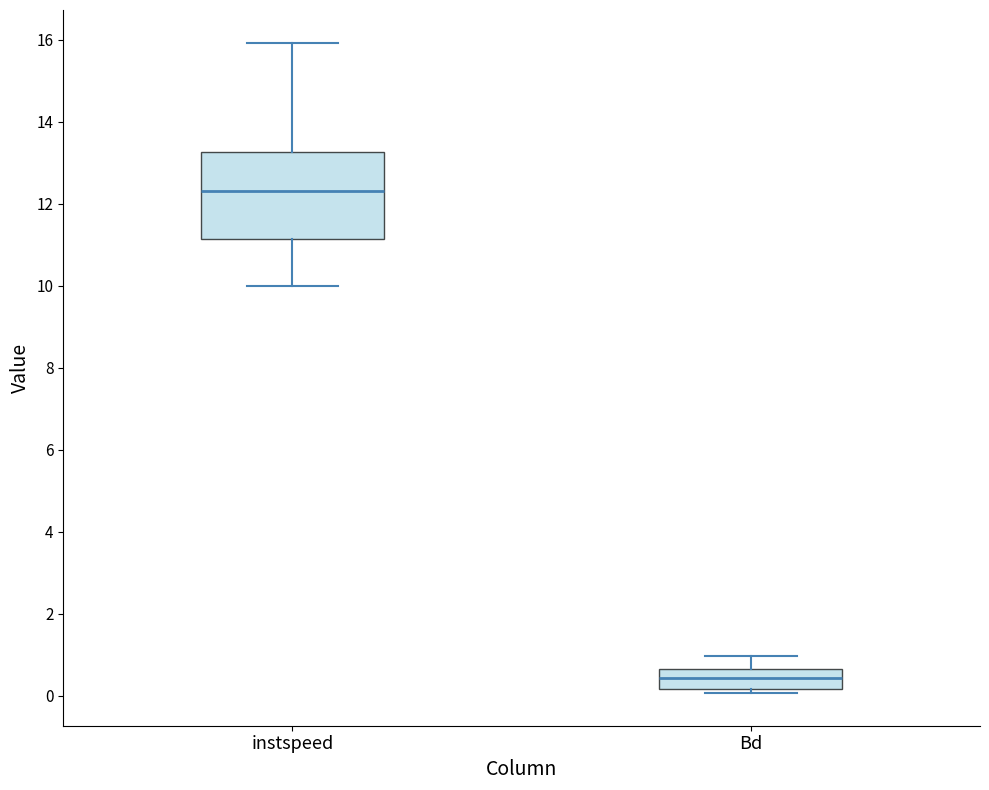

Reading left to right, transcribe this box plot: for each box, give where its median line is, the range the box spans, and where its two whiskers end, as read against the y-axis. The values are not printed on the chart, so give them approximately, as read against the axis.

instspeed: median 12.2, box 11.2 to 13.2, whiskers 10.0 to 16.0
Bd: median 0.4, box 0.2 to 0.6, whiskers 0.0 to 1.0